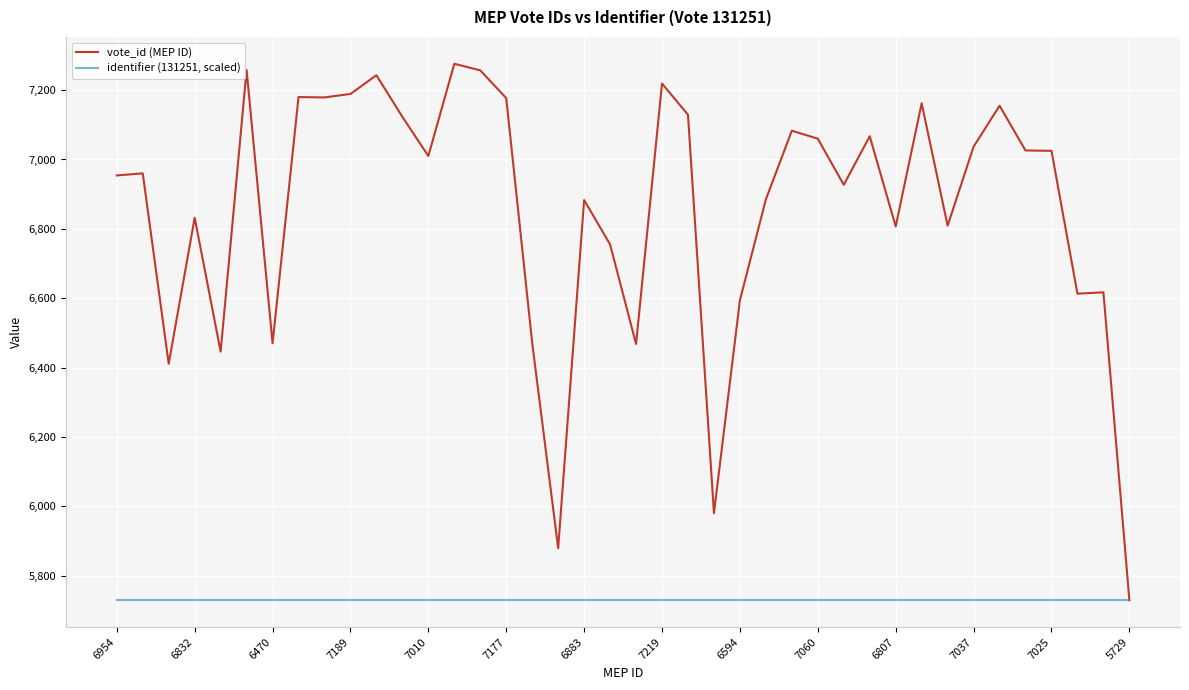

What is the sum of all vote_id (MEP ID) values?

274345